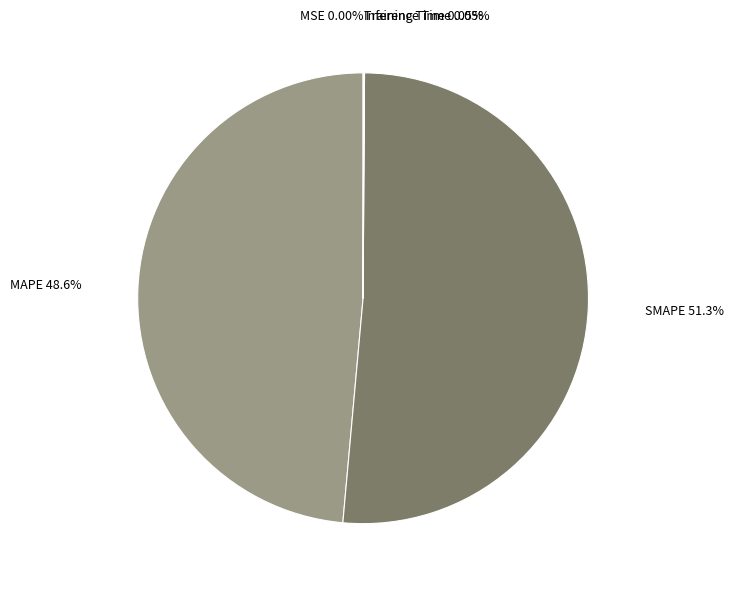

What percentage is NOT represented by SMAPE?

48.7%